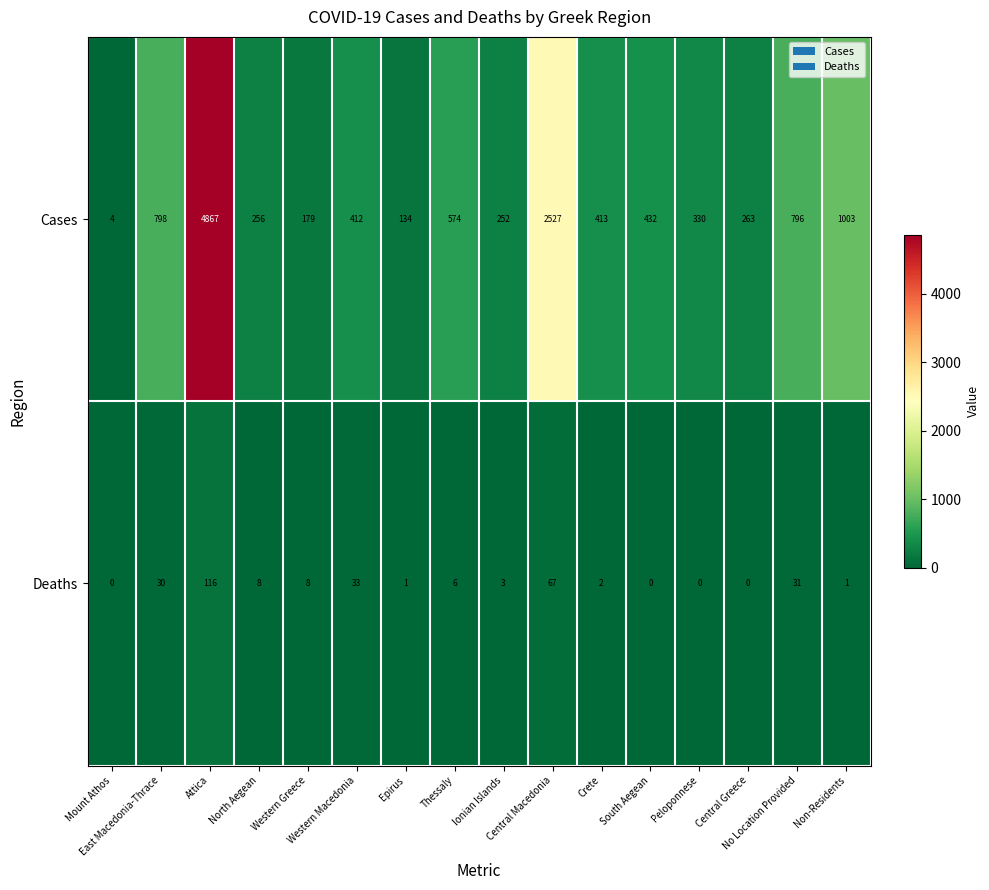

Rank the series by their maximum value, from lowest to highest.

Deaths, Cases